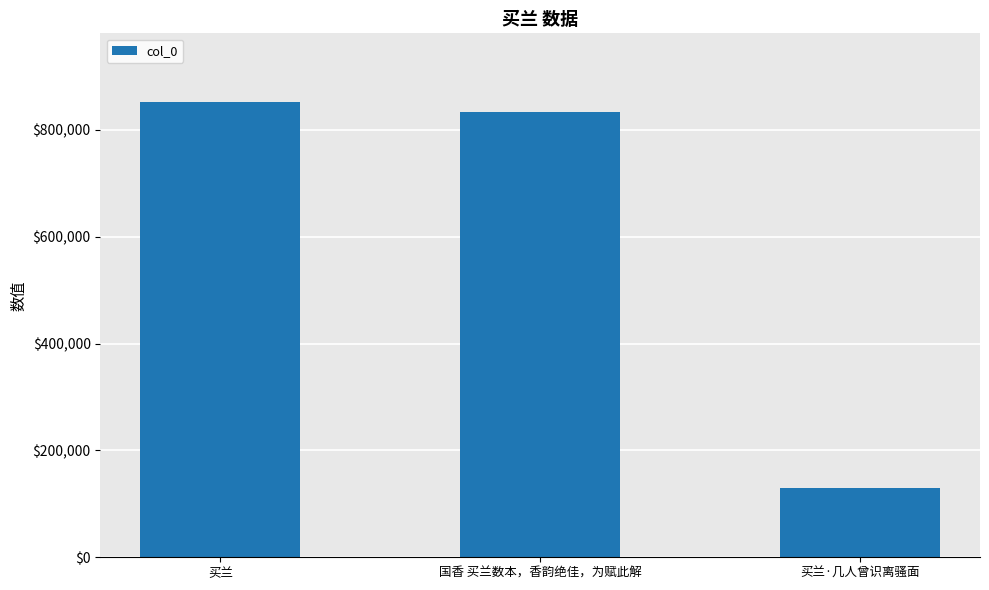

True or false: the data shows 129161 at 买兰·几人曾识离骚面.

True